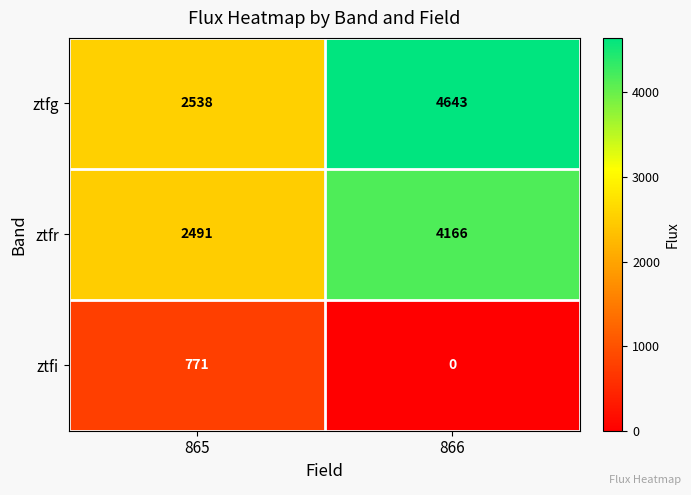

What is the sum of the ztfi values at 866 and 865?

771